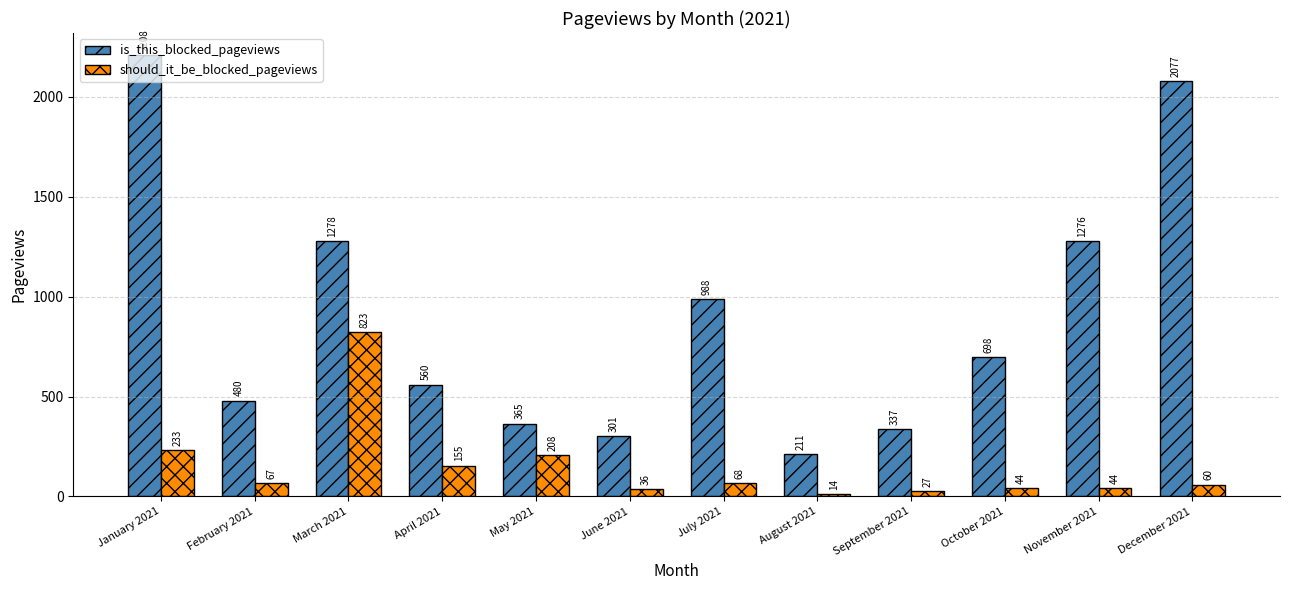

What is the greatest value displayed?

2208